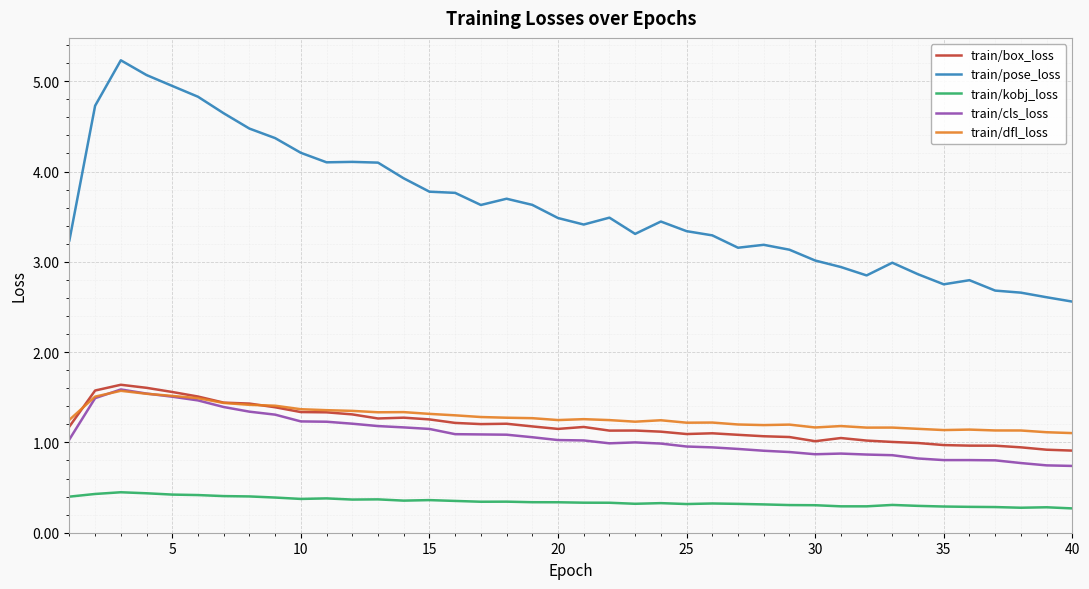

Which series has the largest total across all categories?

train/pose_loss